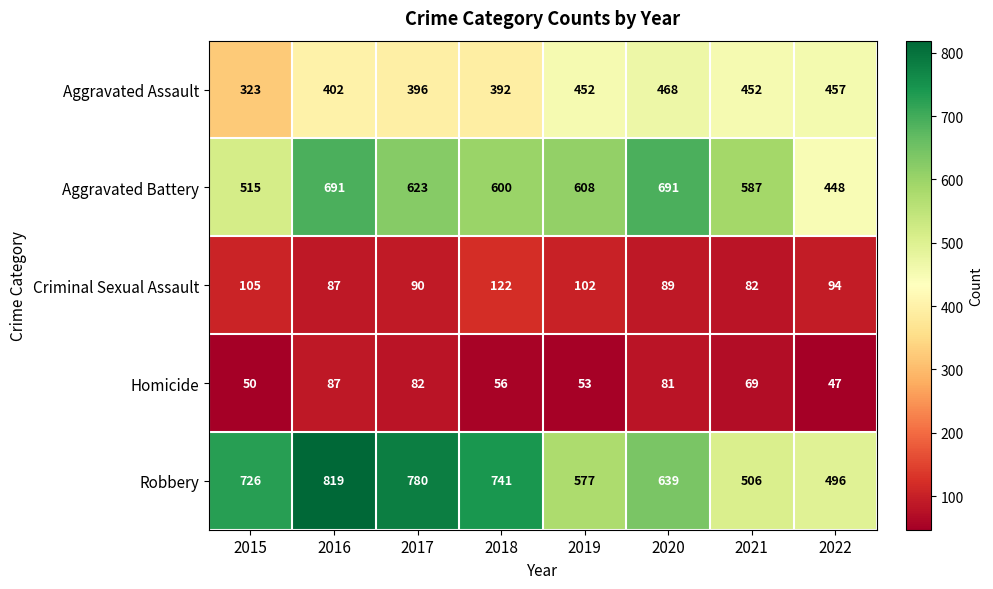

At how many categories does at least one series exceed 213?

8